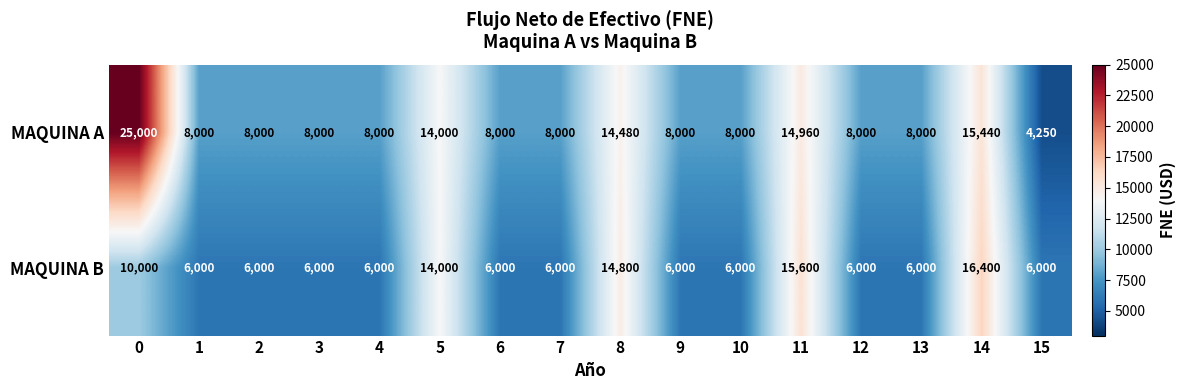

What is the maximum value shown in the chart?

25000